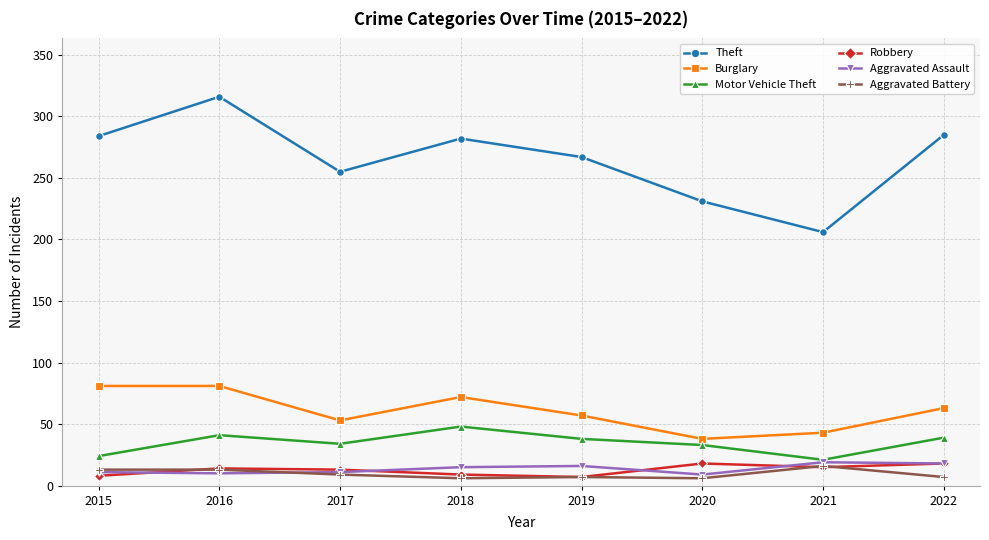

What is the highest value of the Aggravated Battery series?

16